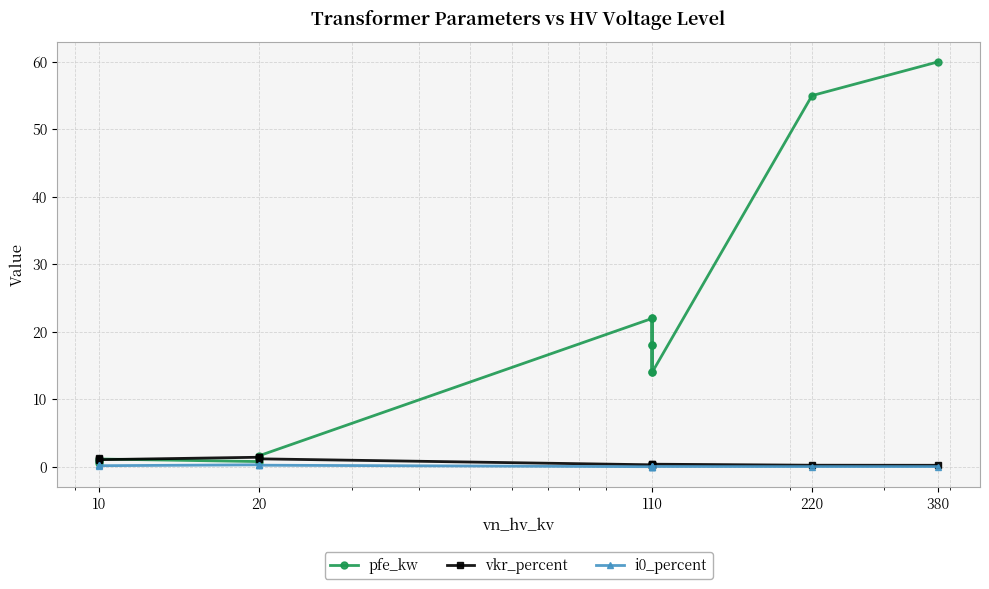

How many interior local valleys does the i0_percent series have?

3